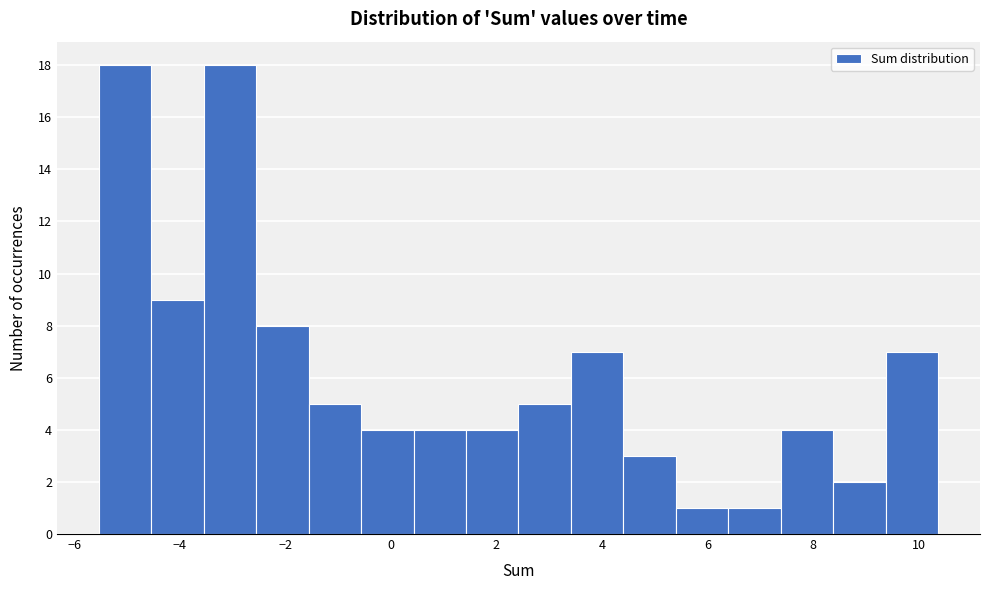

Reading left to right, transcribe this chart: for each bar, give the range it covers on the x-axis and its height. Neither the bar edges nor the heights are printed on the chart, so give them approximately, as read against the axes.

-5.6 to -4.6: 18
-4.6 to -3.6: 9
-3.6 to -2.6: 18
-2.6 to -1.6: 8
-1.6 to -0.6: 5
-0.6 to 0.4: 4
0.4 to 1.4: 4
1.4 to 2.4: 4
2.4 to 3.4: 5
3.4 to 4.4: 7
4.4 to 5.4: 3
5.4 to 6.4: 1
6.4 to 7.4: 1
7.4 to 8.4: 4
8.4 to 9.4: 2
9.4 to 10.4: 7